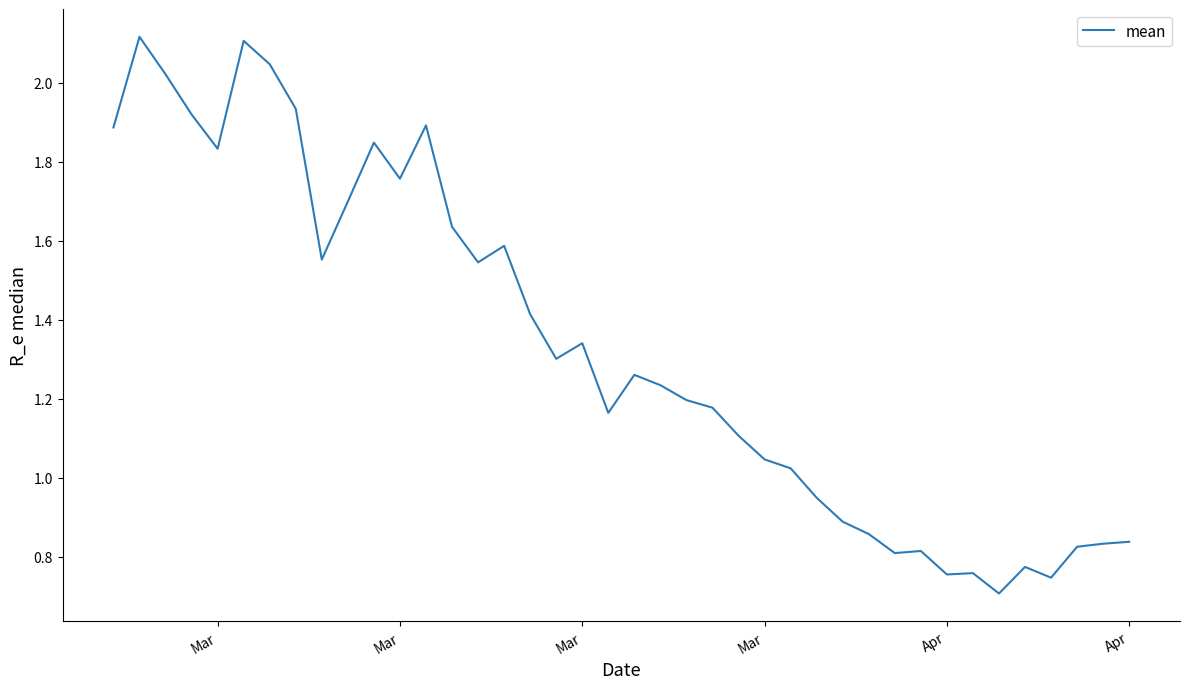

What is the difference between the maximum and minimum values?

1.4